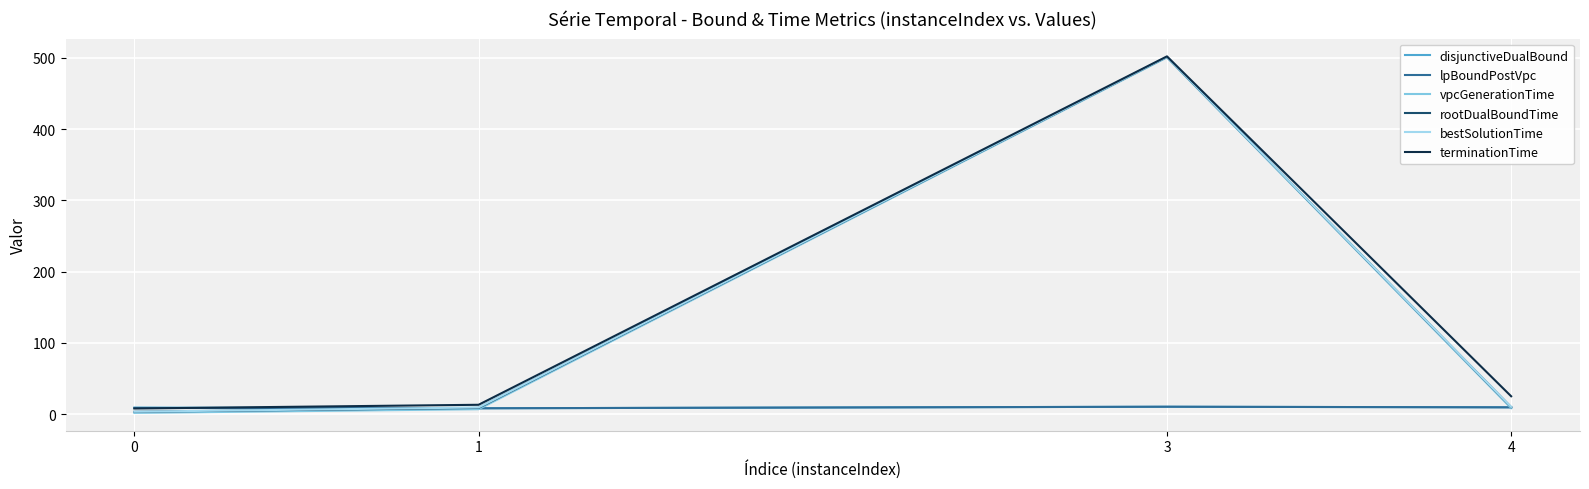

What is the approximate value of rootDualBoundTime at 1?

8.8